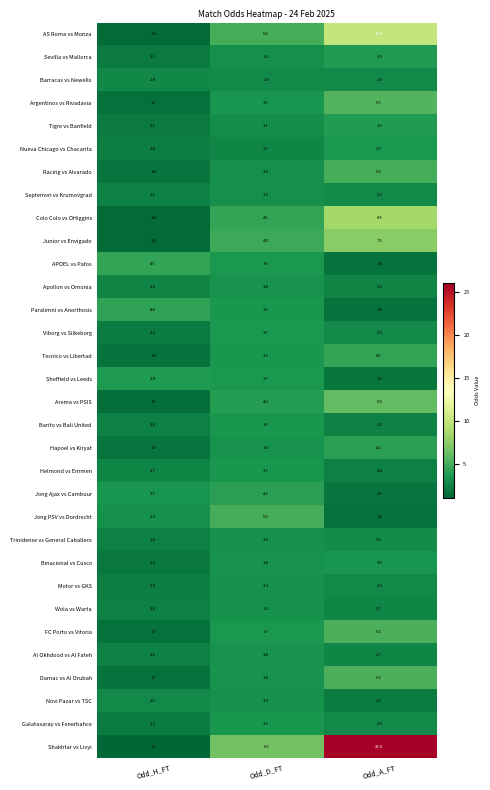

List the labels in order of Galatasaray vs Fenerbahce value, largest first.

Odd_D_FT, Odd_A_FT, Odd_H_FT